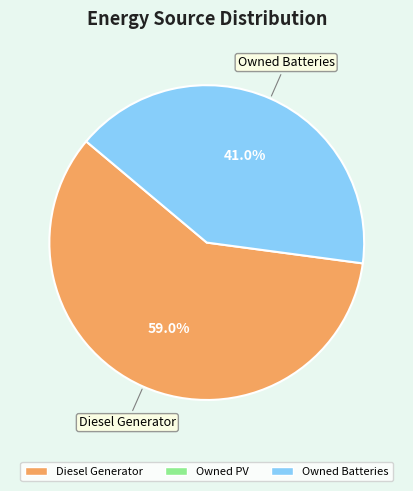

Is there a majority slice in this chart?

Yes